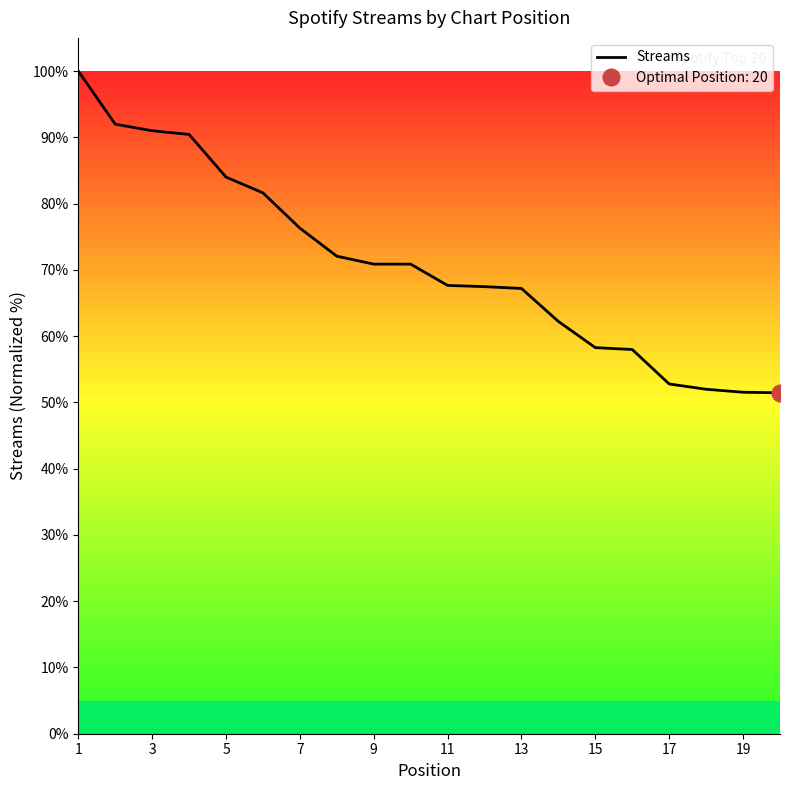

Is it true that Streams equals 73.4 at 19?

False